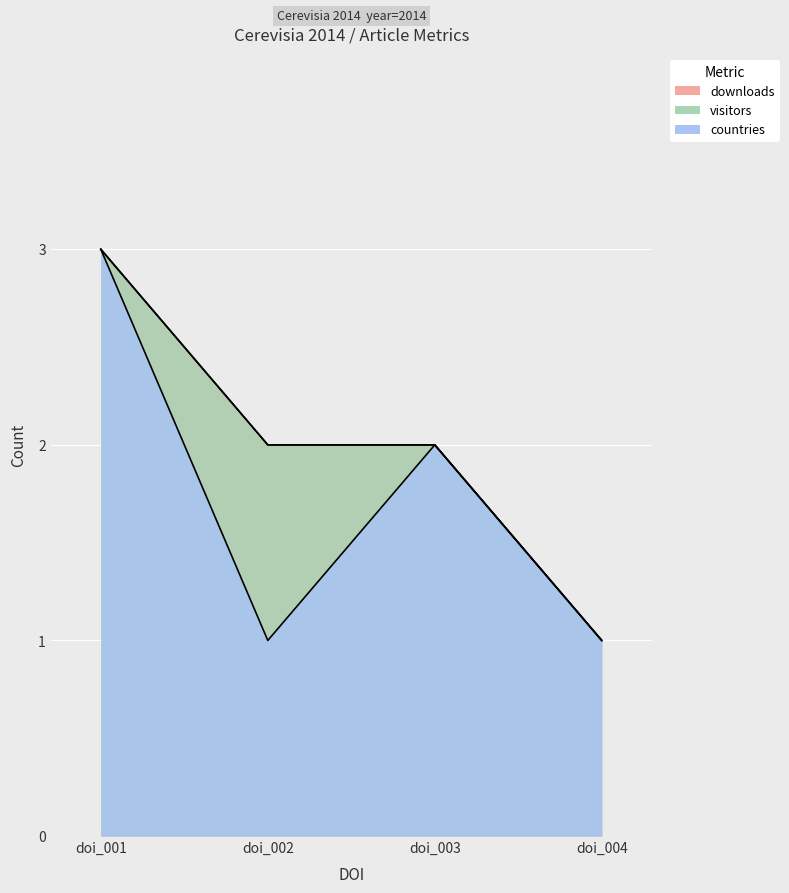

True or false: downloads and visitors cross at least once.

False